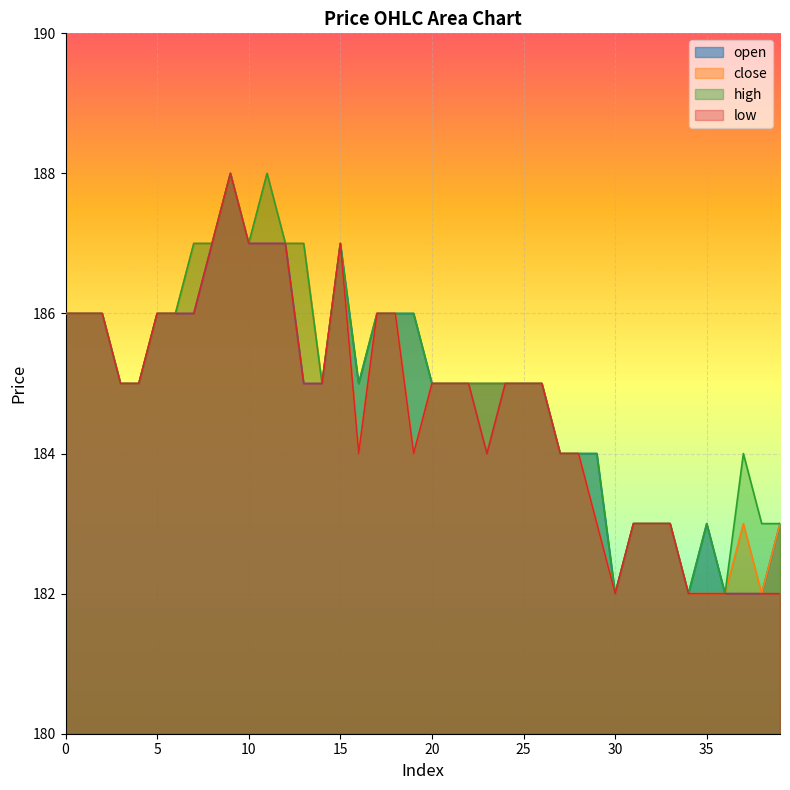

Rank the series by their maximum value, from lowest to highest.

open, close, high, low